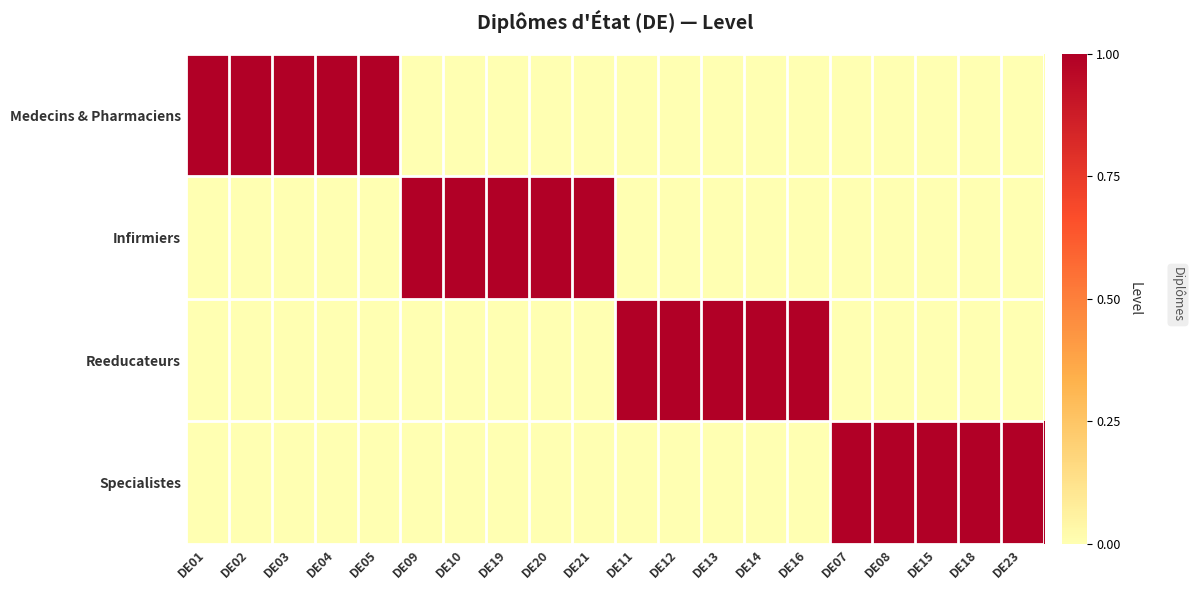

List the series in order of their peak value, lowest first.

Medecins & Pharmaciens, Infirmiers, Reeducateurs, Specialistes